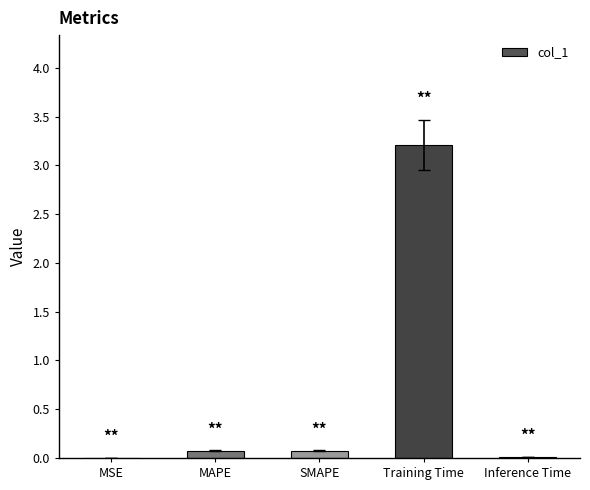

Is it true that the value at MAPE is 0.1?

True